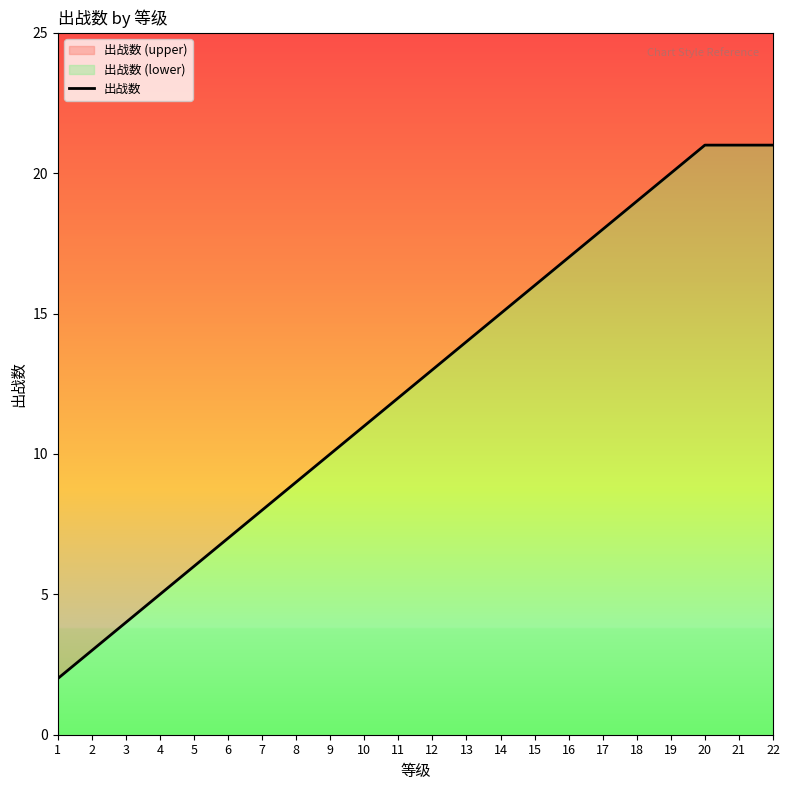

Which has a higher value, 15 or 18?

18